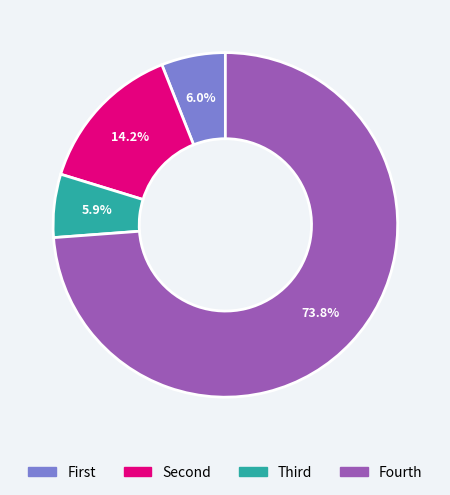

Does Fourth account for over 50% of the chart?

Yes